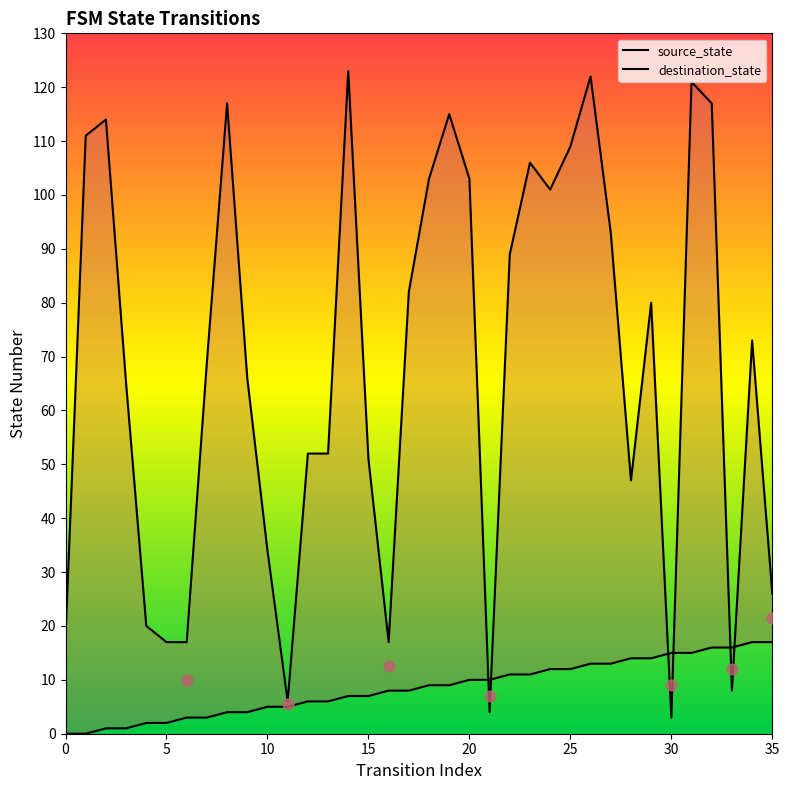

At which category is the sum across all series the highest?

31